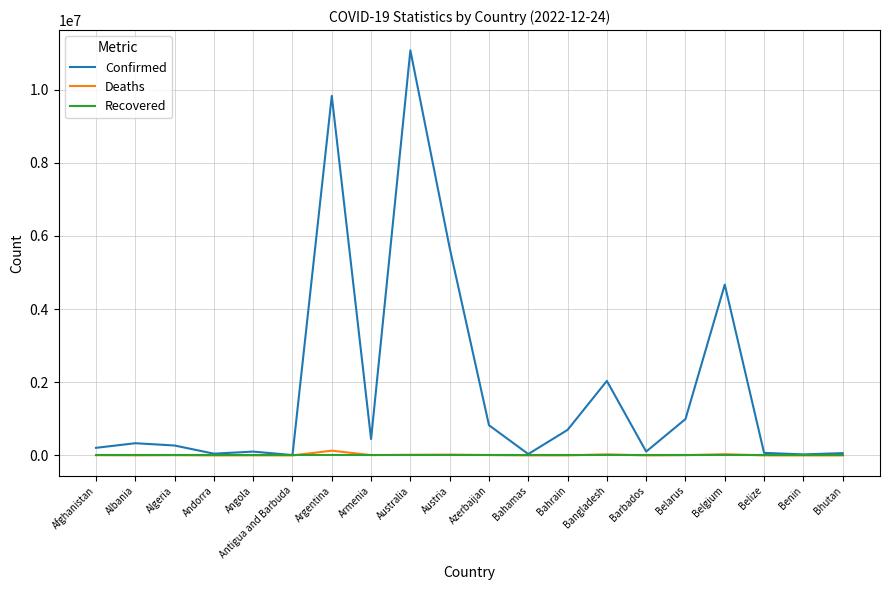

Does the chart display data point markers on the line(s)?

No